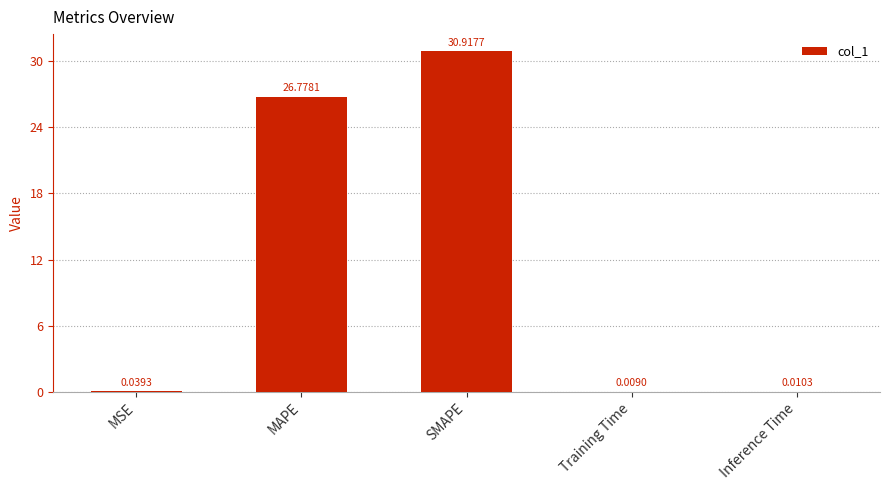

How many distinct data groups are displayed?

1